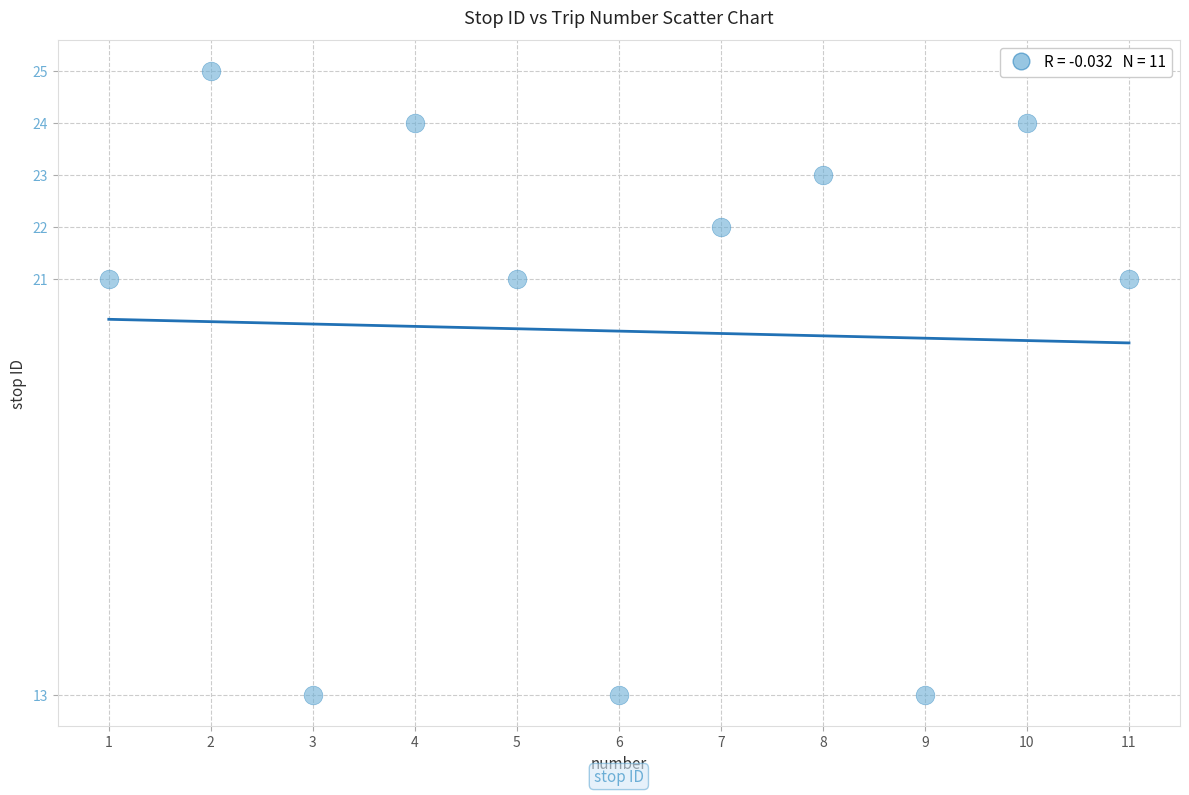

What is the range of Y values (max minus min)?

12